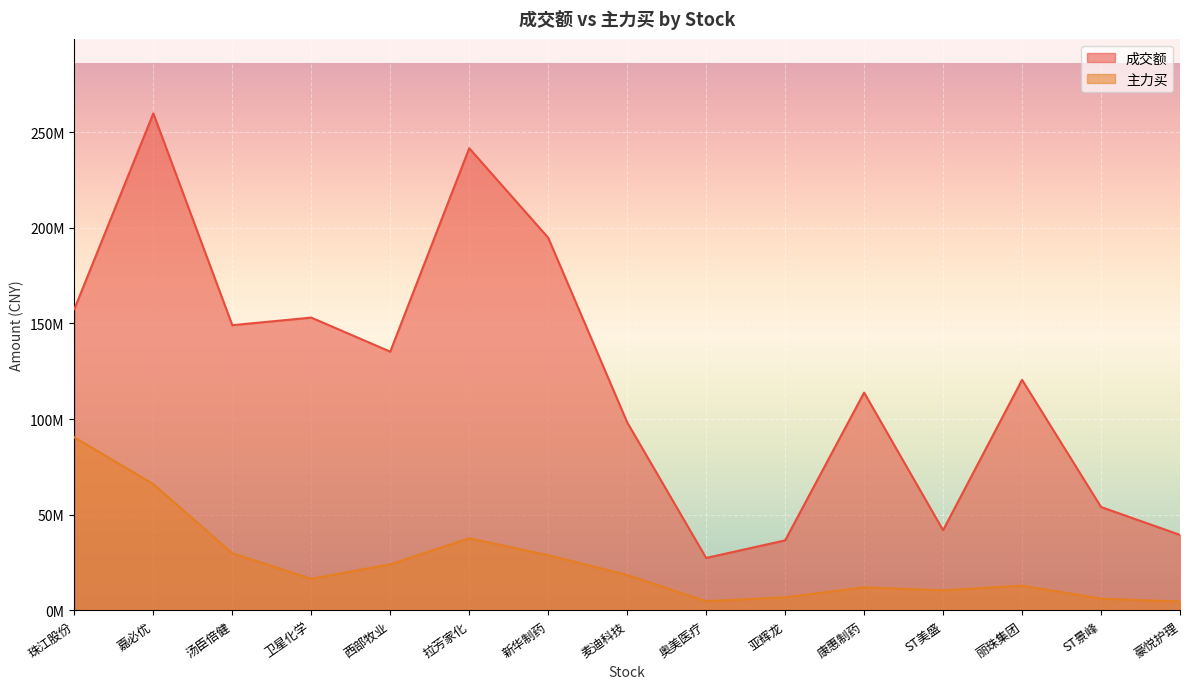

How many interior local peaks does the 成交额 series have?

5